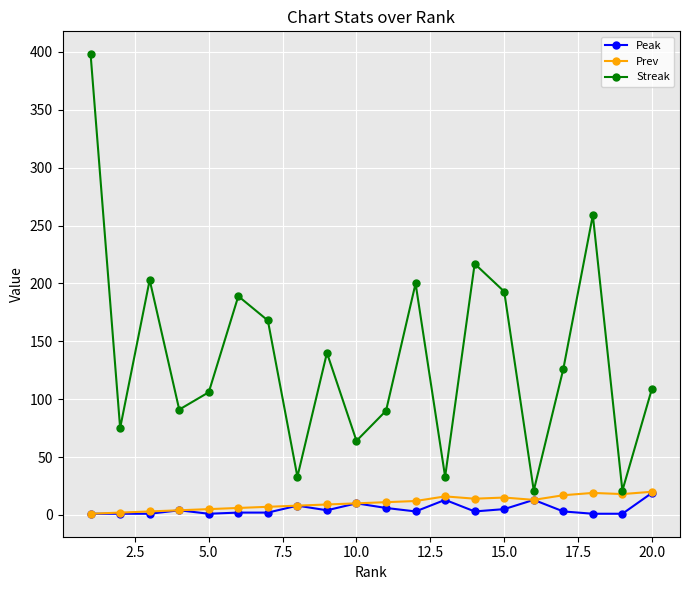

True or false: Streak has more than 1 points higher than both neighbors.

True